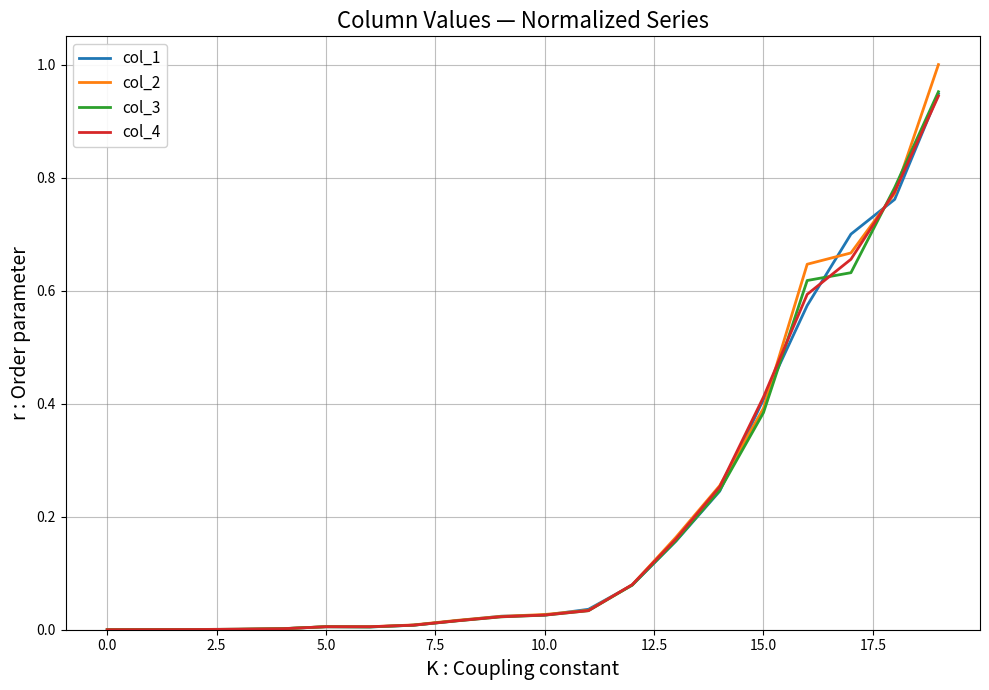

Which series has the widest spread of values?

col_2